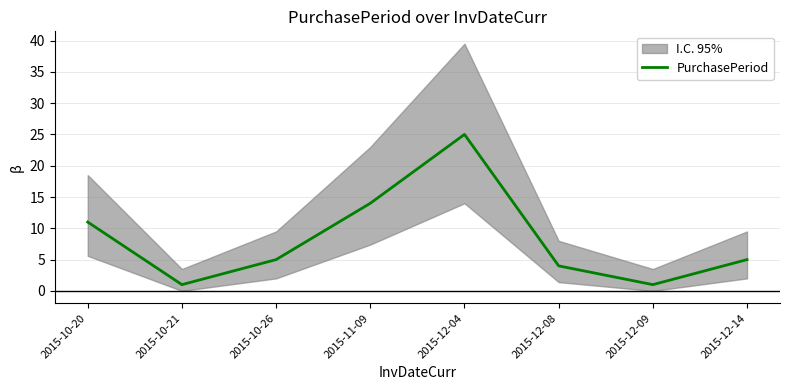

The value at 2015-12-14 is 2. True or false?

False